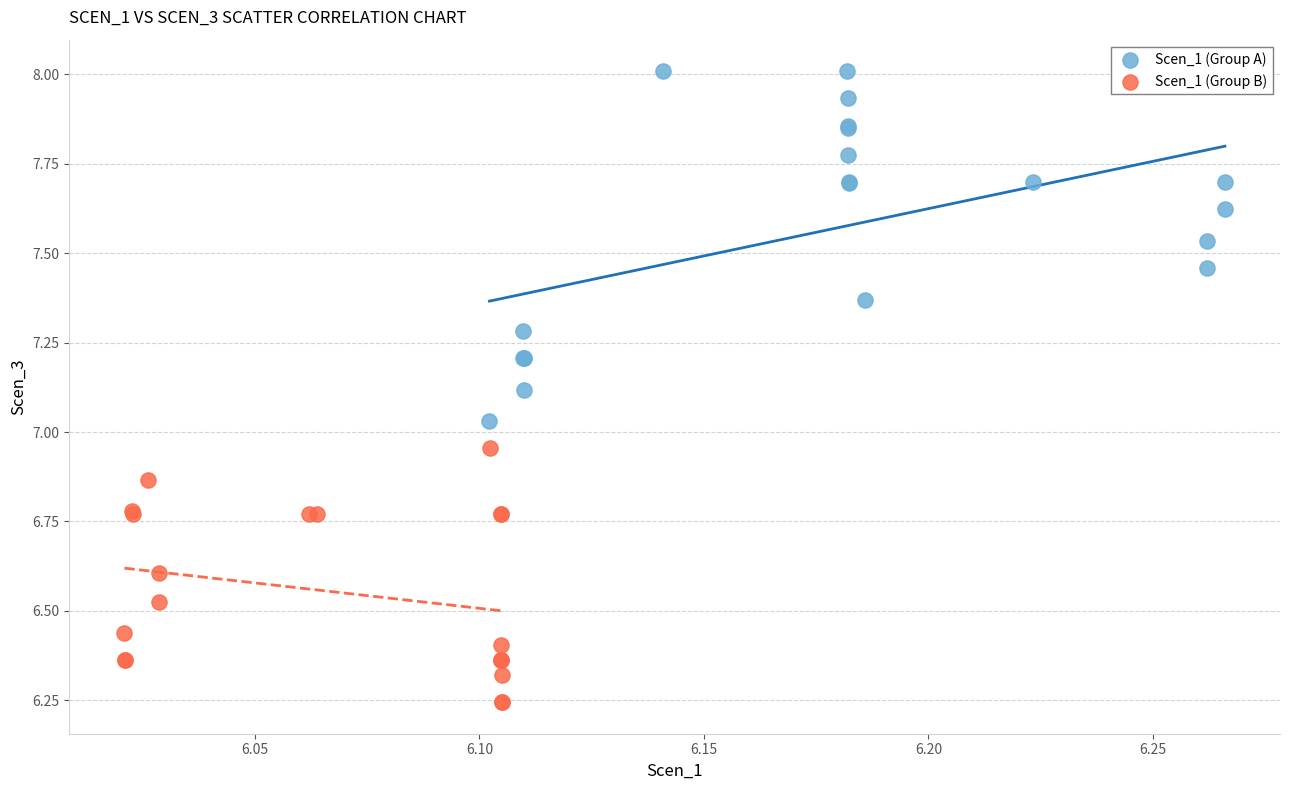

Which series reaches the minimum Y coordinate?

Scen_1 (Group B)